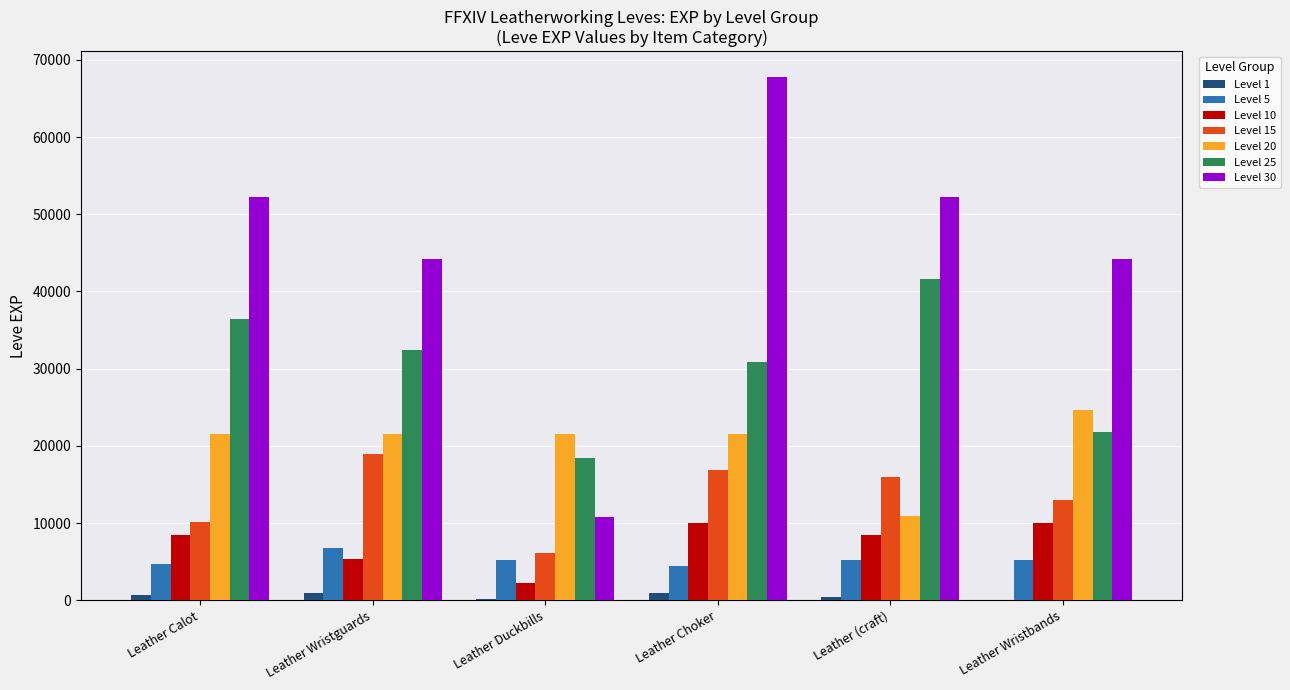

At which category is the sum across all series the highest?

Leather Choker